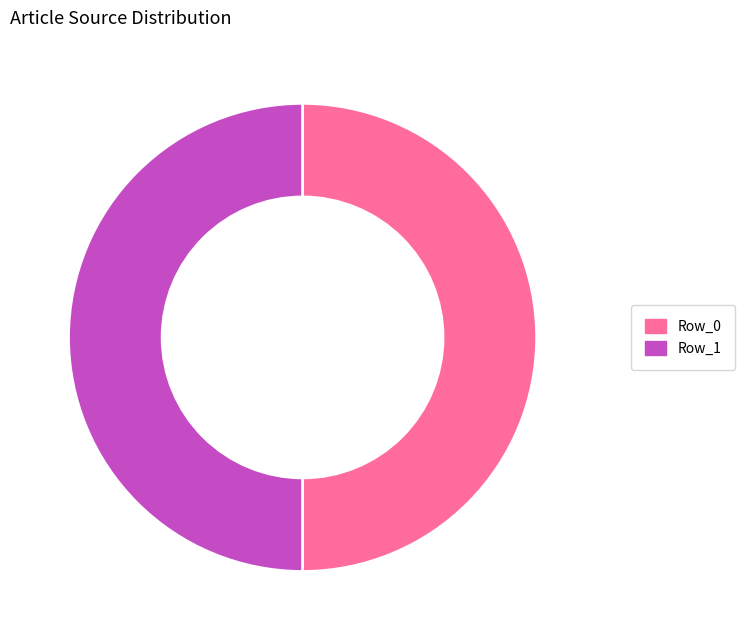

Count the number of slices in the pie.

2